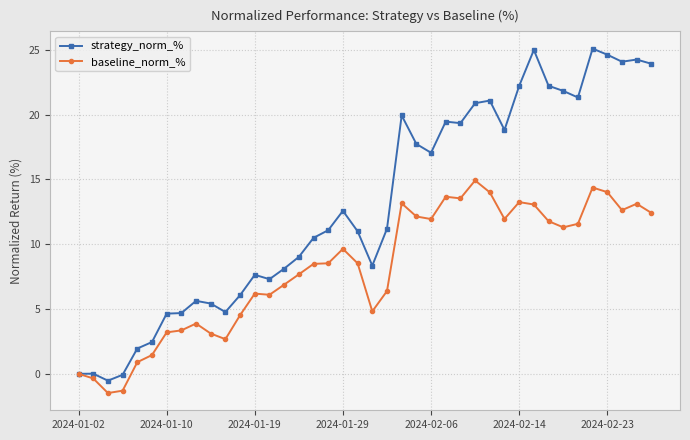

Rank the series by their average value, from highest to lowest.

strategy_norm_%, baseline_norm_%